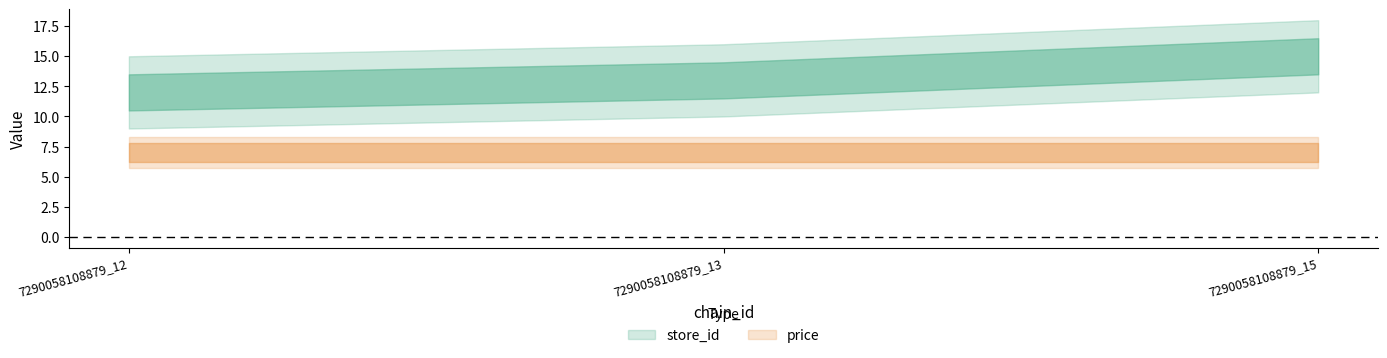

Which series has the largest total across all categories?

store_id